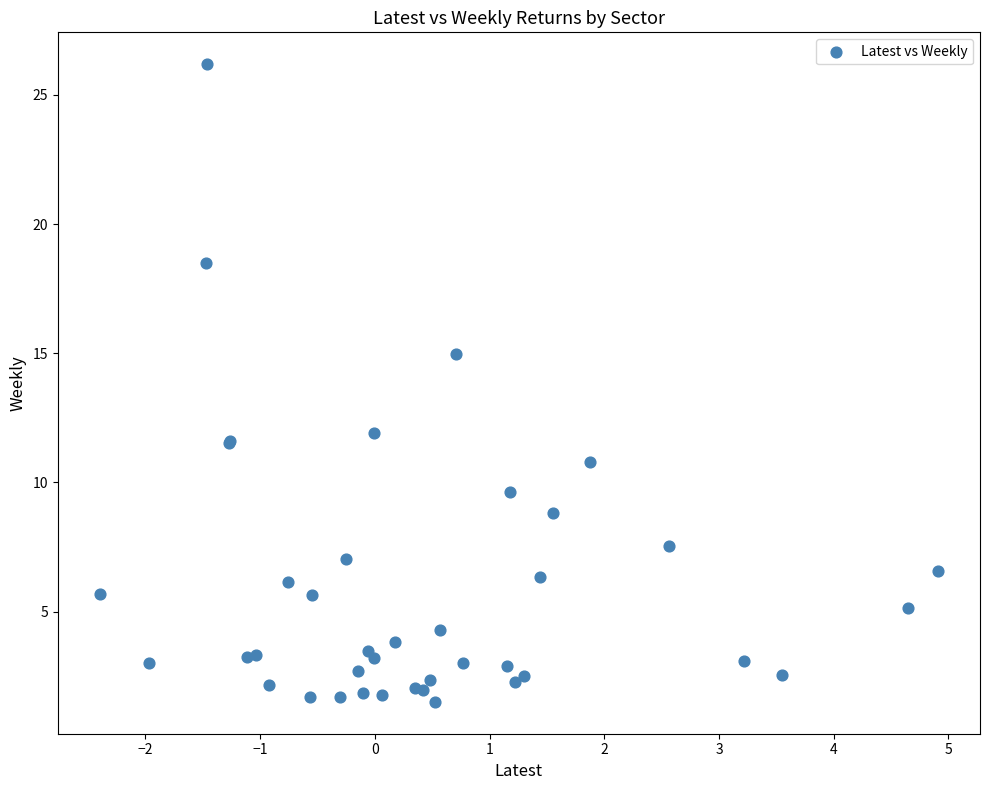

What Y value in the scatter plot is closest to 13?

11.9